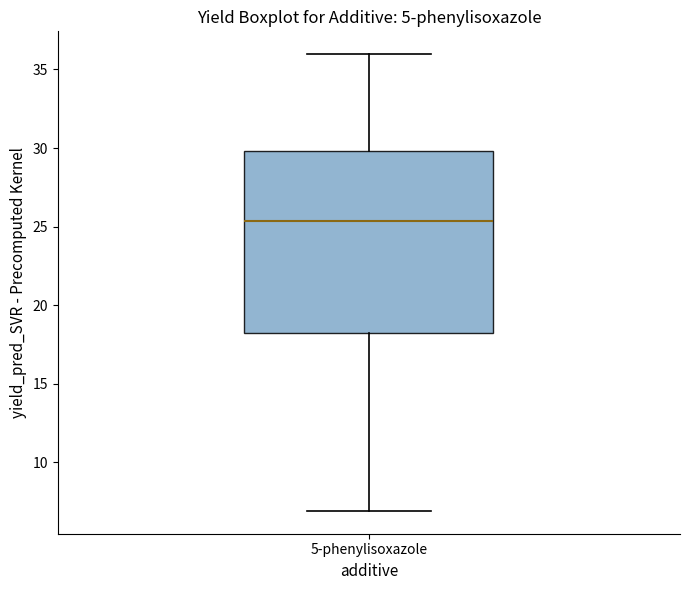

Transcribe this box plot: give where the median line is, the range the box spans, and where the two whiskers end, as read against the y-axis. The values are not printed on the chart, so give them approximately, as read against the axis.

median 25.5, box 18.0 to 30.0, whiskers 7.0 to 36.0